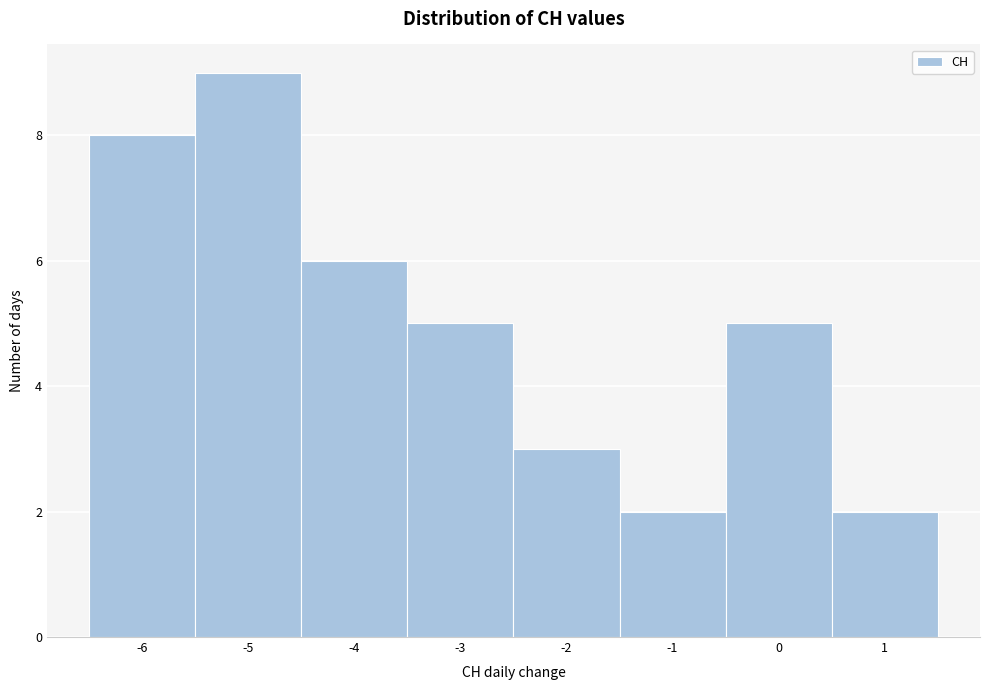

Reading left to right, transcribe this chart: for each bar, give the range it covers on the x-axis and its height. The values are not printed on the chart, so give them approximately, as read against the axis.

-6.5 to -5.5: 8
-5.5 to -4.5: 9
-4.5 to -3.5: 6
-3.5 to -2.5: 5
-2.5 to -1.5: 3
-1.5 to -0.5: 2
-0.5 to 0.5: 5
0.5 to 1.5: 2